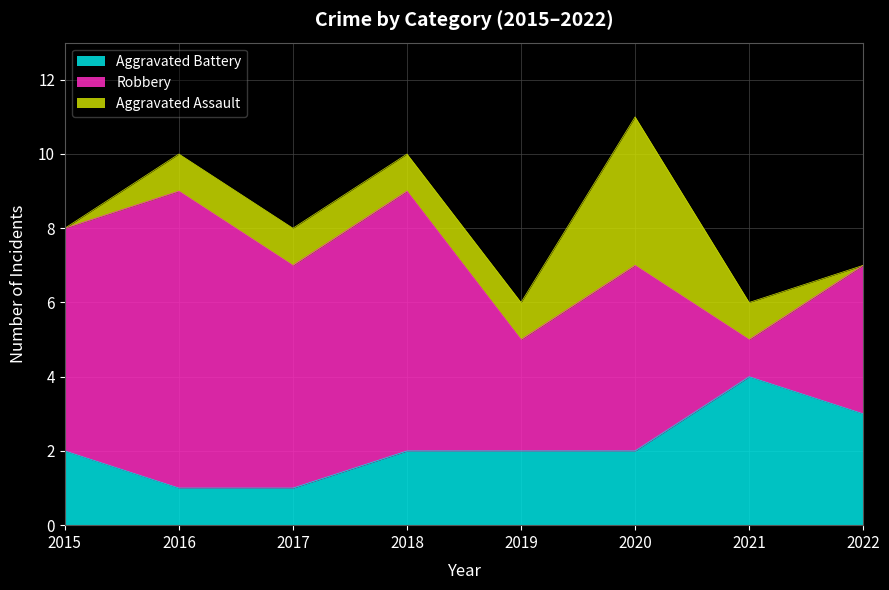

True or false: Aggravated Battery has a value of 3 at 2022.

True